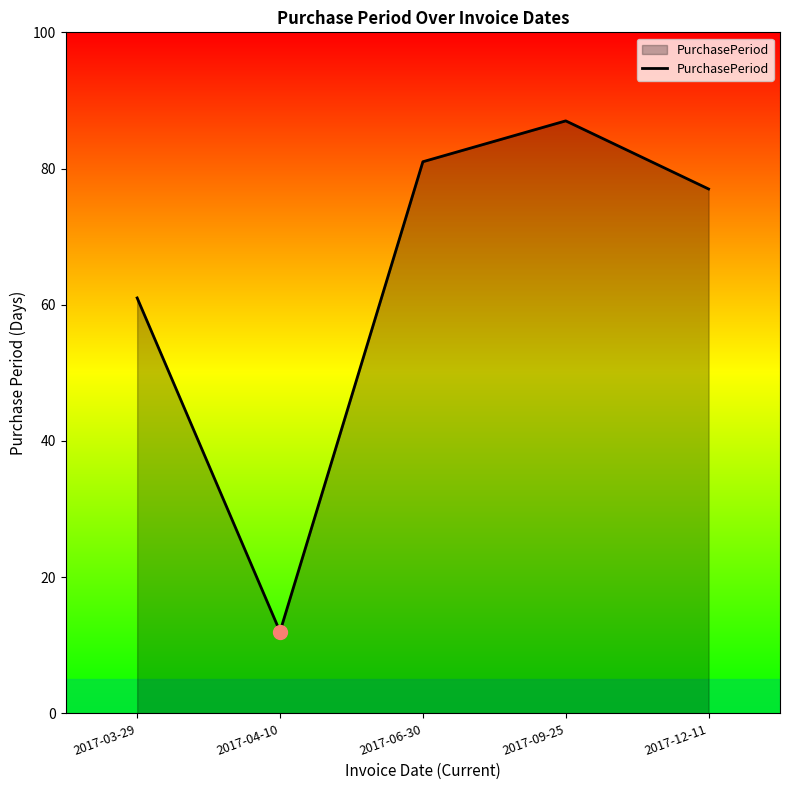

Reading left to right, list all the values displayed in this chart.

2017-03-29=61	2017-04-10=12	2017-06-30=81	2017-09-25=87	2017-12-11=77